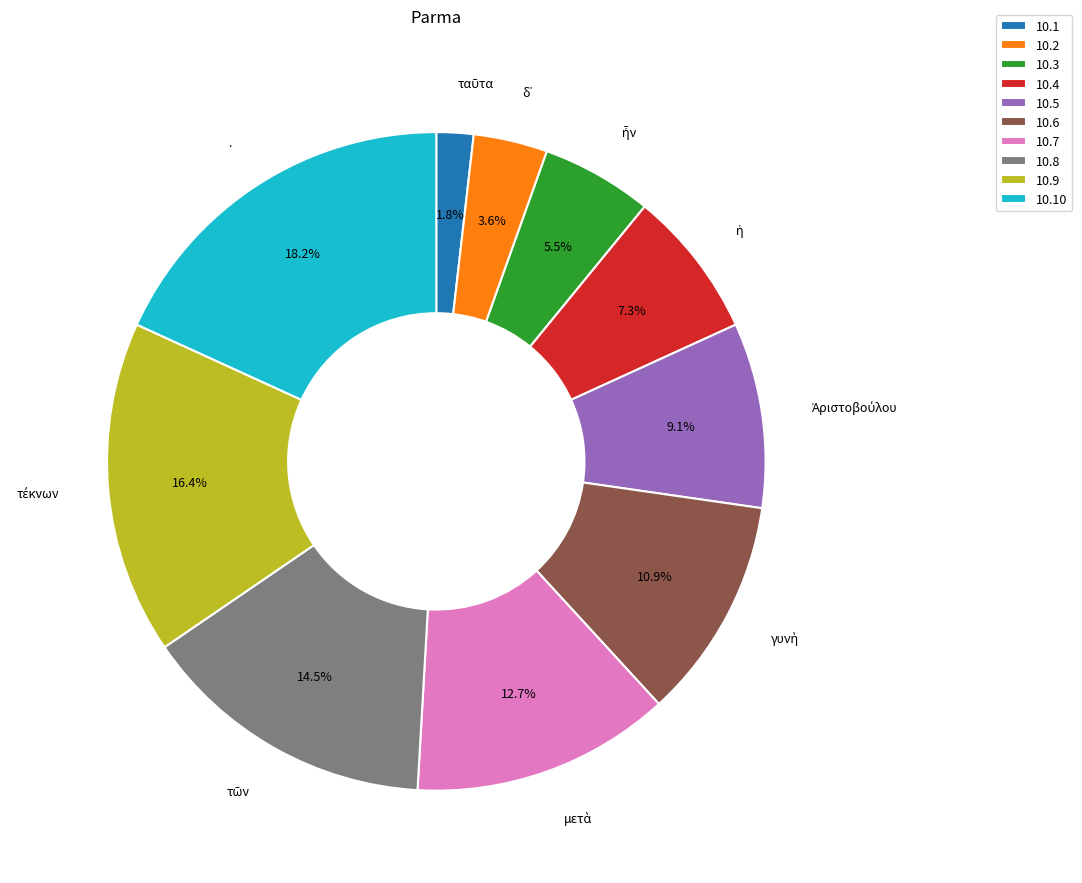

What percentage do 10.10 and 10.1 together represent?

20.0%